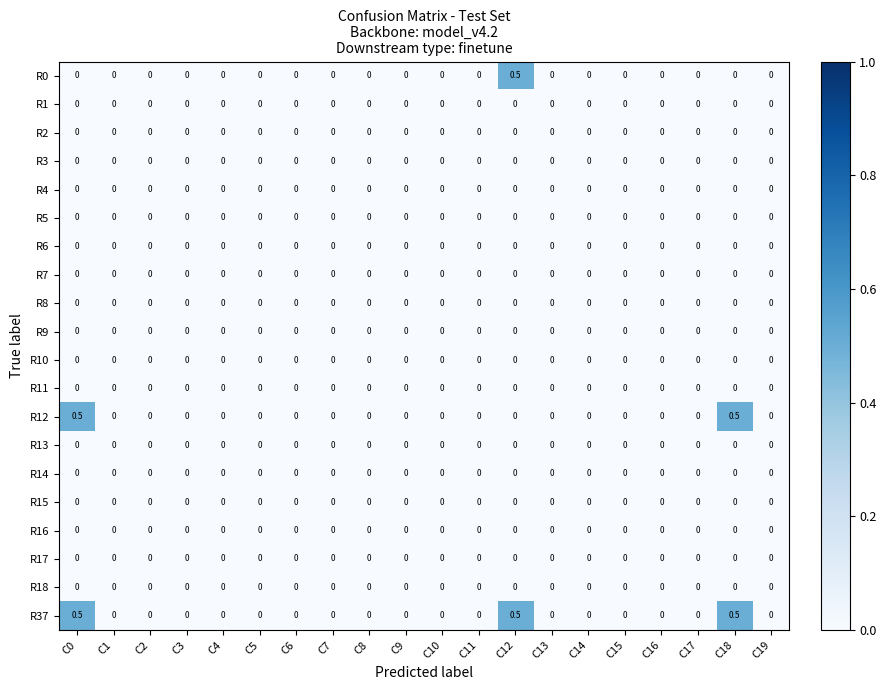

What is the maximum value shown in the chart?

0.5